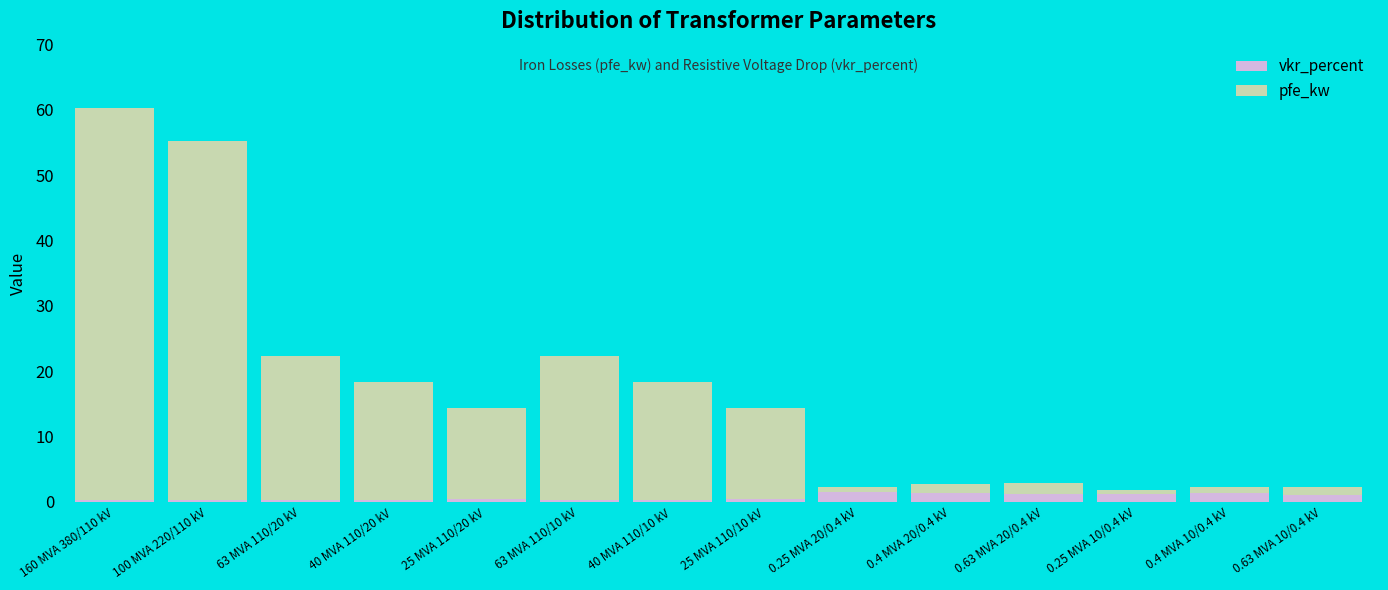

How many data points does each series have?

14